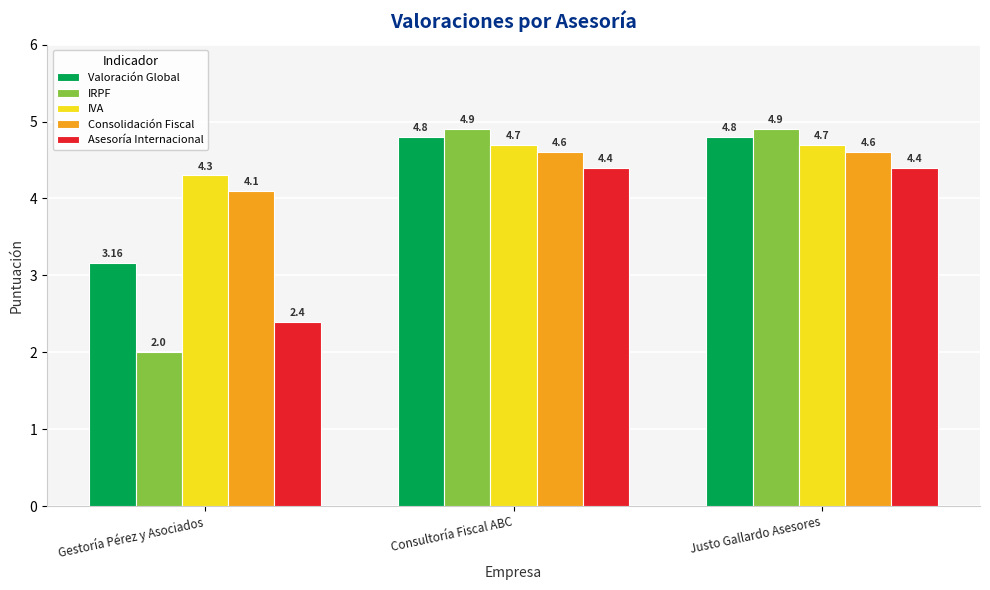

What is the sum of the Consolidación Fiscal values at Gestoría Pérez y Asociados and Consultoría Fiscal ABC?

8.7